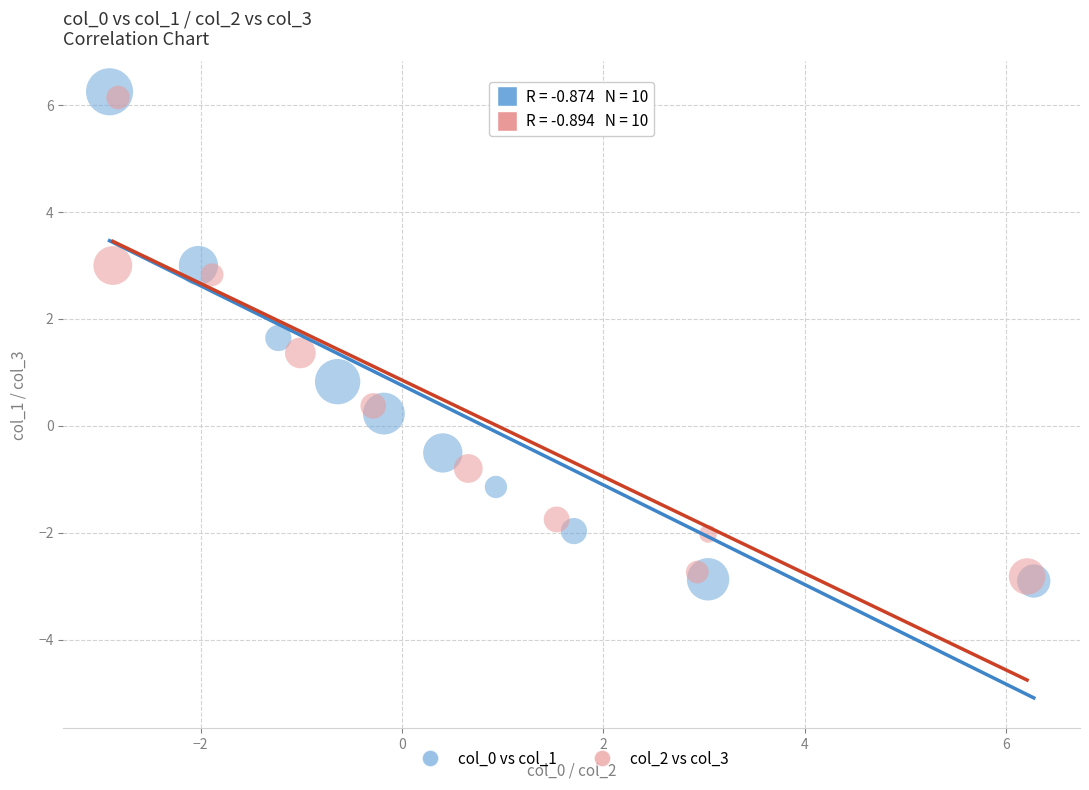

Which series has the widest spread of Y values?

col_0 vs col_1